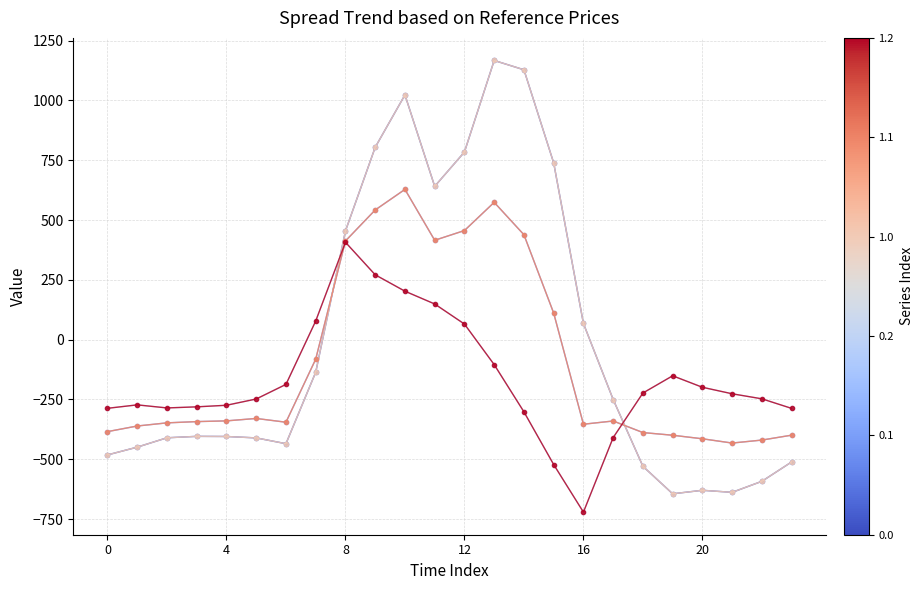

Does the chart have visible grid lines?

Yes